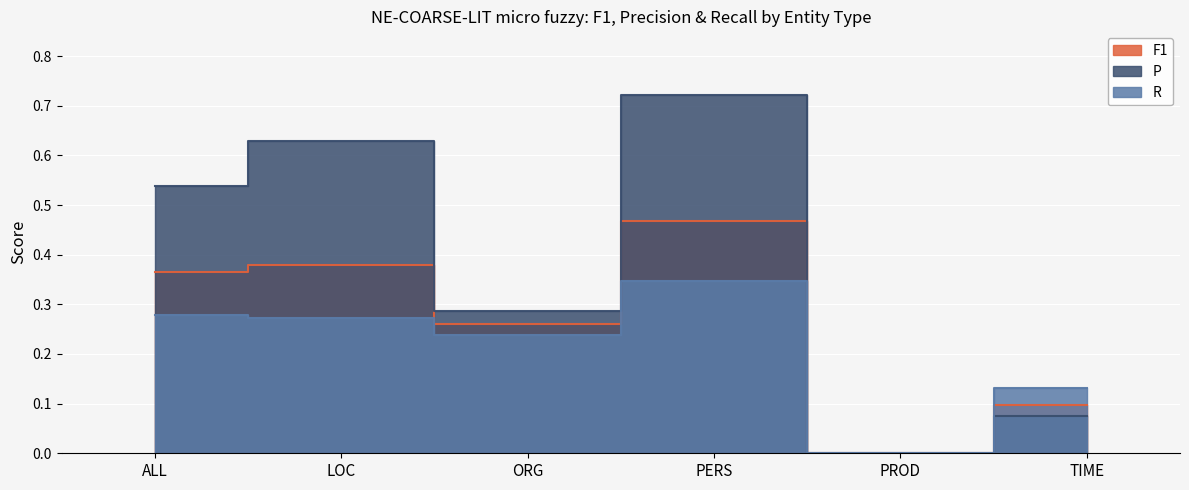

True or false: P and R cross at least once.

False